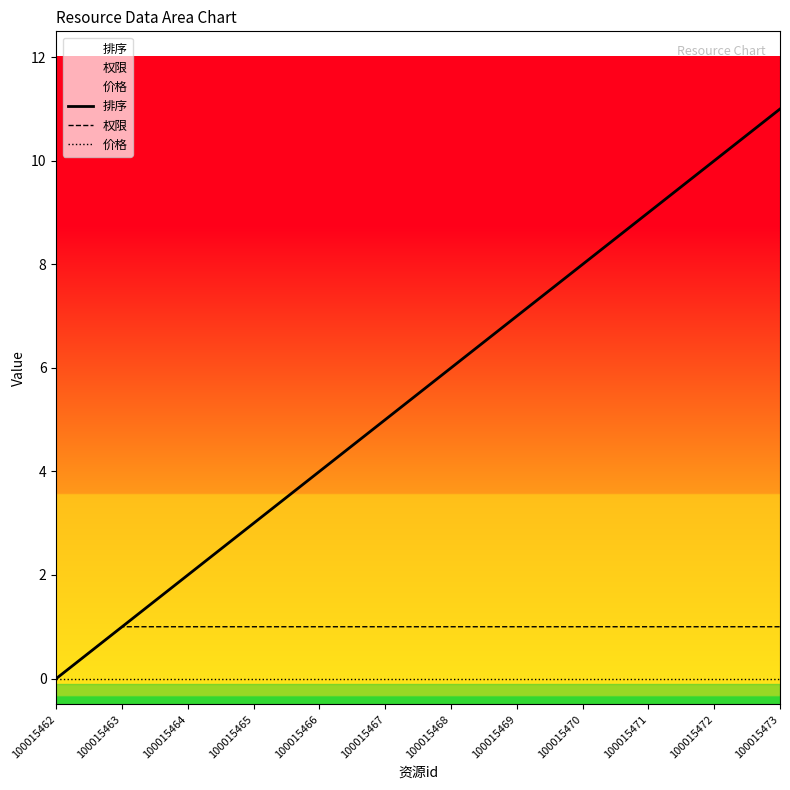

Between 100015469 and 100015470, which series saw the biggest shift?

排序